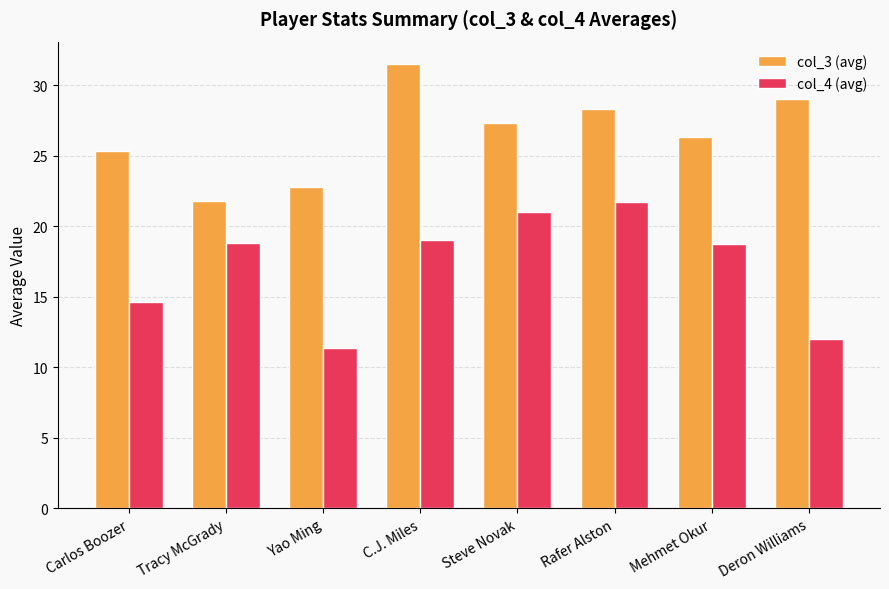

Where does the col_4 (avg) series first go above 18?

Tracy McGrady